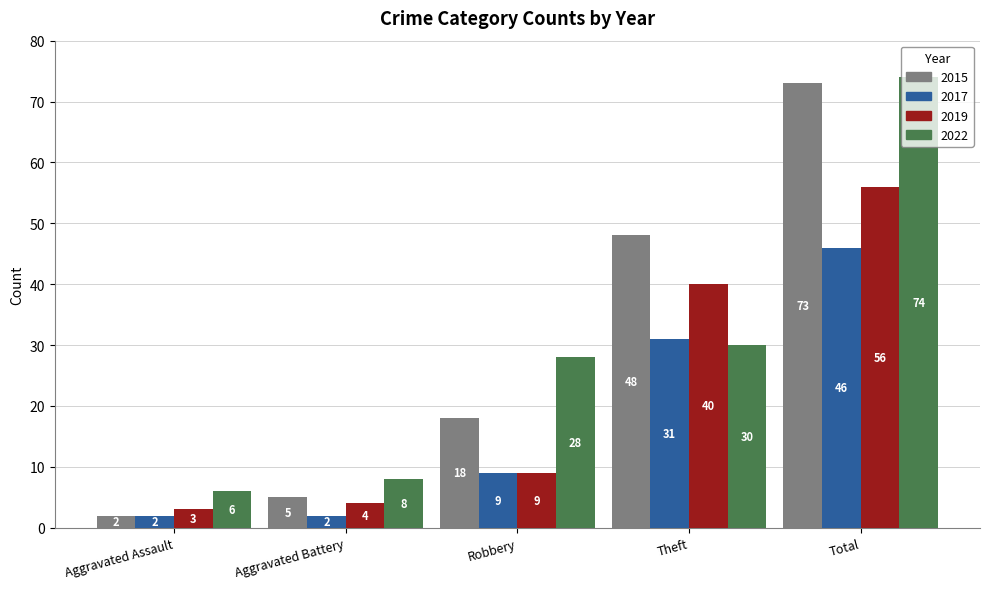

Is the value of 2022 at Aggravated Assault greater than the value of 2017 at Theft?

No